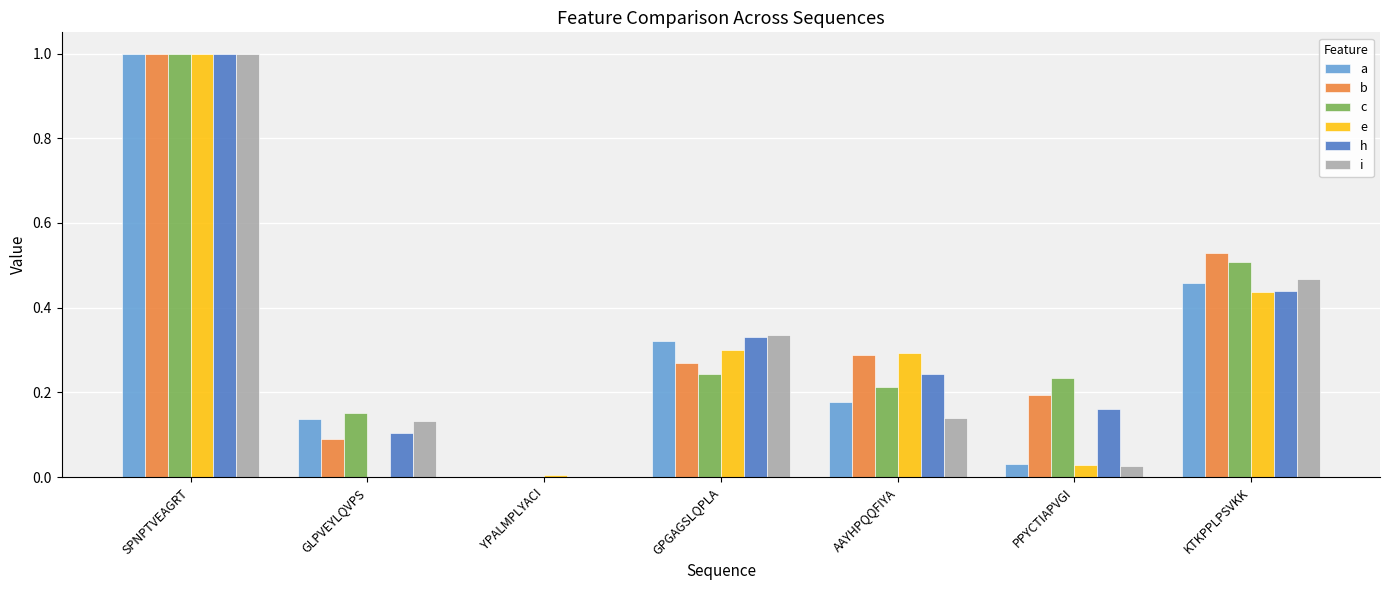

What are all the series names shown in the legend?

a, b, c, e, h, i